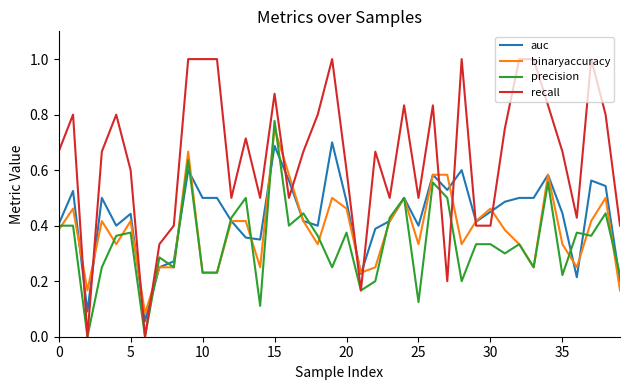

How many times do recall and binaryaccuracy cross each other?

12